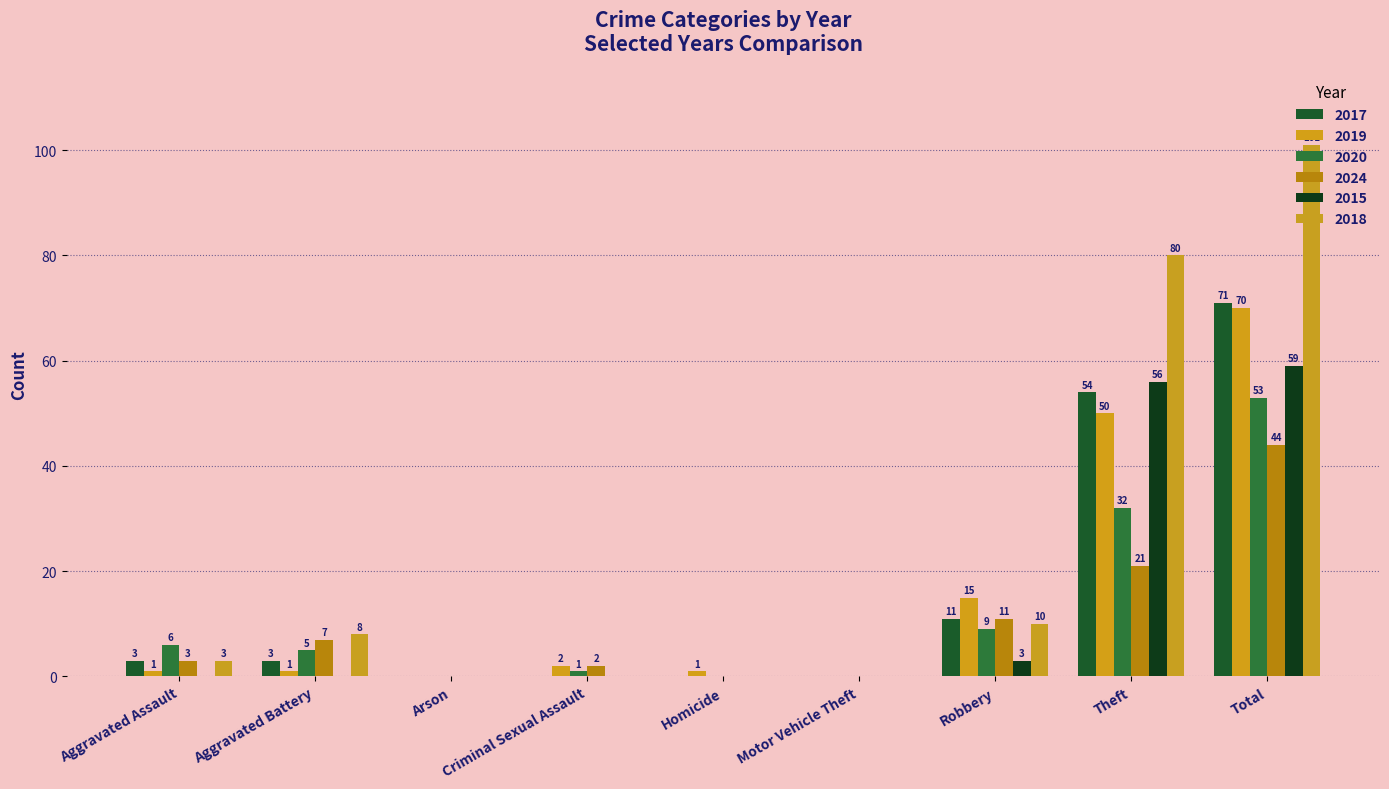

Rank the categories by 2018 value from highest to lowest.

Total, Theft, Robbery, Aggravated Battery, Aggravated Assault, Arson, Criminal Sexual Assault, Homicide, Motor Vehicle Theft